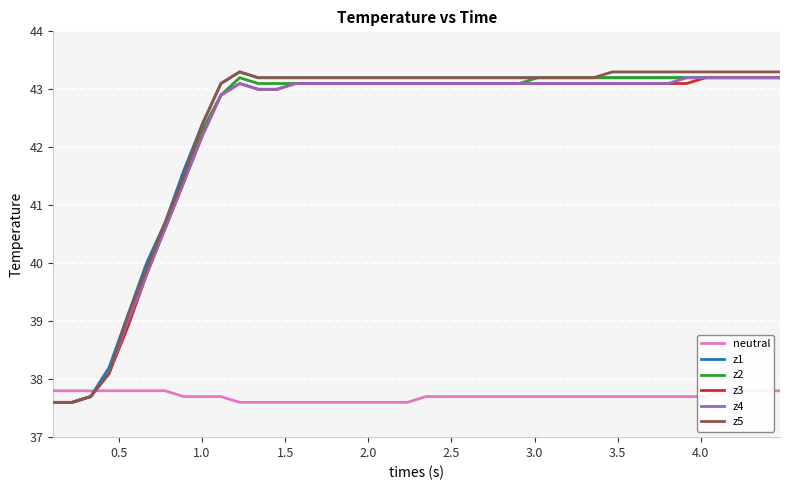

How many interior local peaks does the z5 series have?

1